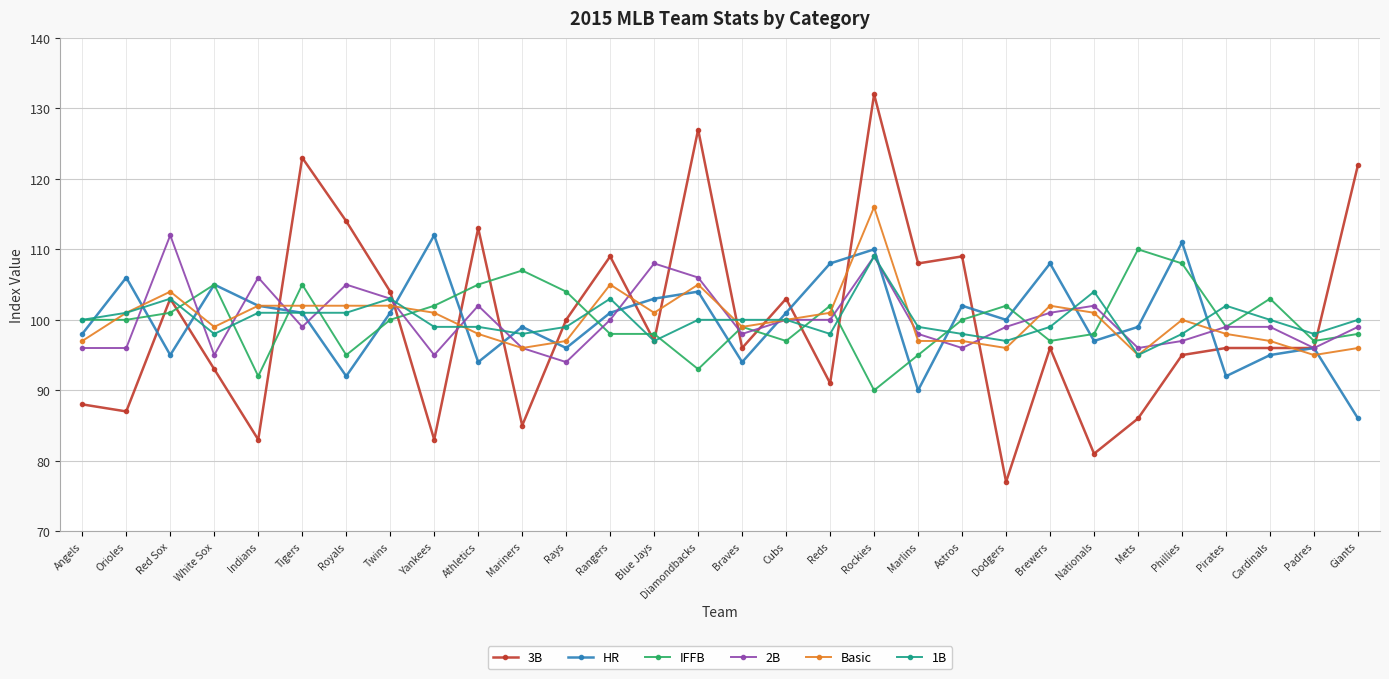

Count the number of data series in this chart.

6